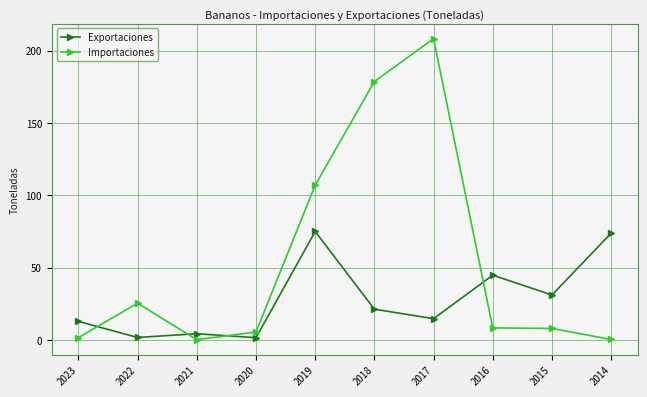

Which series has the largest range (max minus min)?

Importaciones